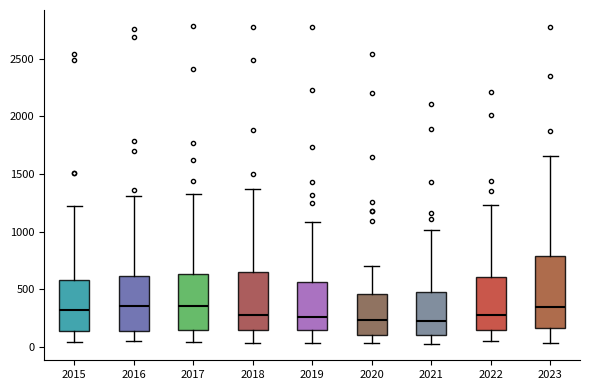

Where is the lower edge of the box at x = 2016 on the y-axis? The values are not printed on the chart, so give them approximately, as read against the axis.

150